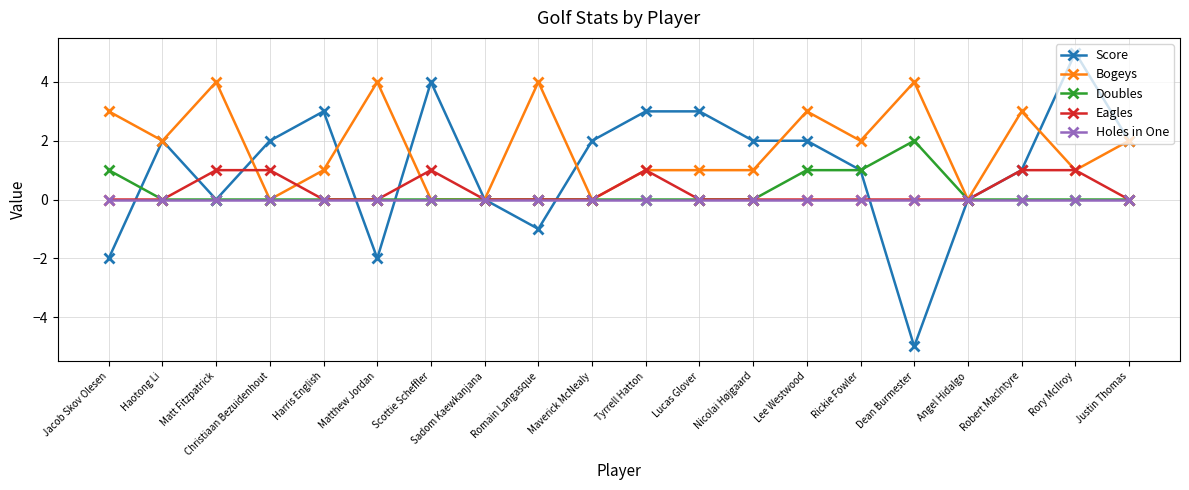

Reading right to left, list all the values displayed in this chart.

Score: 2	5	1	0	-5	1	2	2	3	3	2	-1	0	4	-2	3	2	0	2	-2
Bogeys: 2	1	3	0	4	2	3	1	1	1	0	4	0	0	4	1	0	4	2	3
Doubles: 0	0	0	0	2	1	1	0	0	0	0	0	0	0	0	0	0	0	0	1
Eagles: 0	1	1	0	0	0	0	0	0	1	0	0	0	1	0	0	1	1	0	0
Holes in One: 0	0	0	0	0	0	0	0	0	0	0	0	0	0	0	0	0	0	0	0